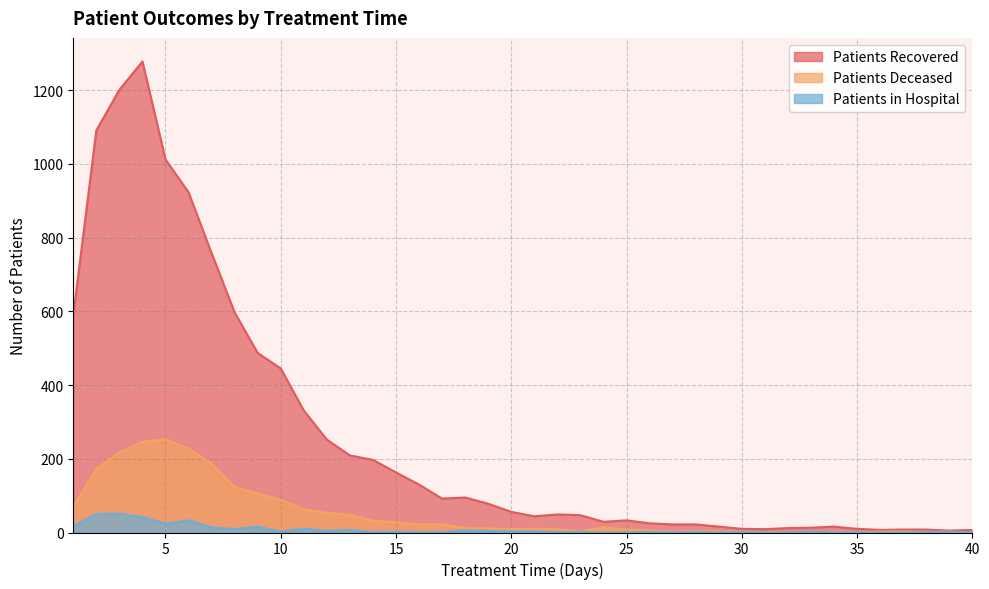

What is the average value of the patients_recovered series?

259